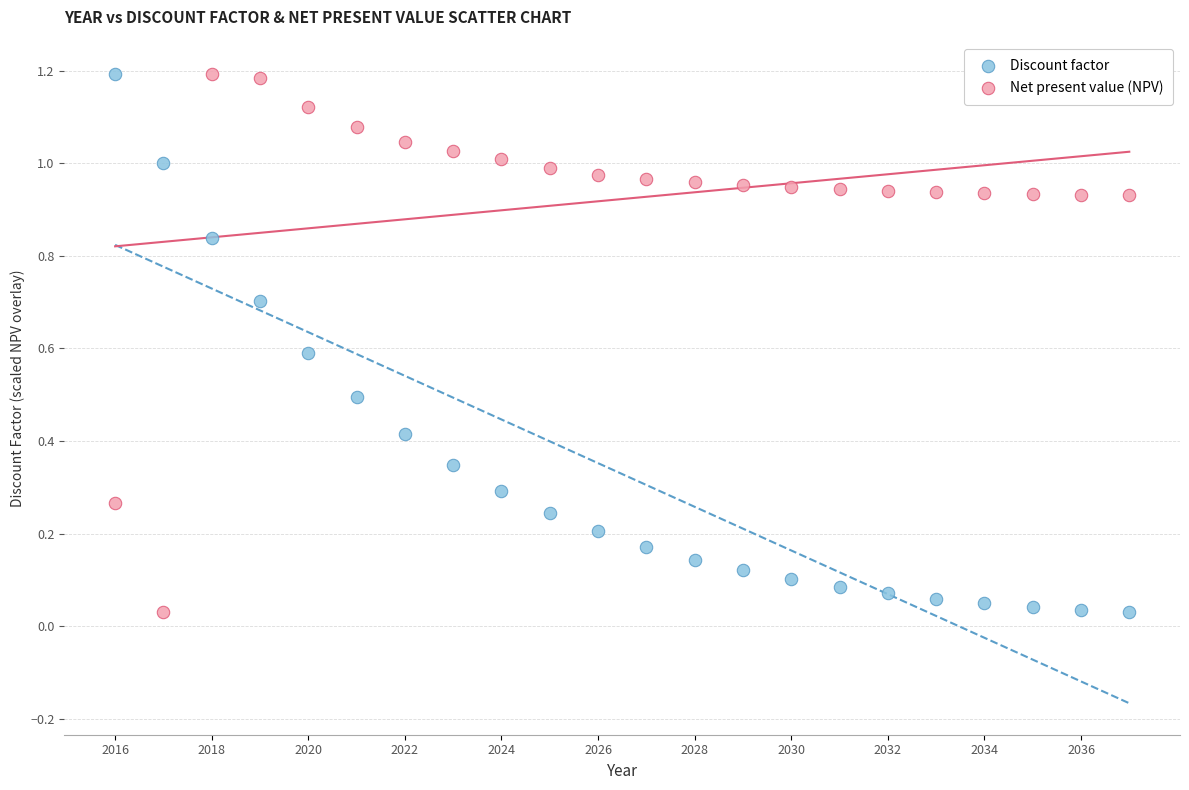

What is the X range (max minus min) for the scatter plot?

21.0